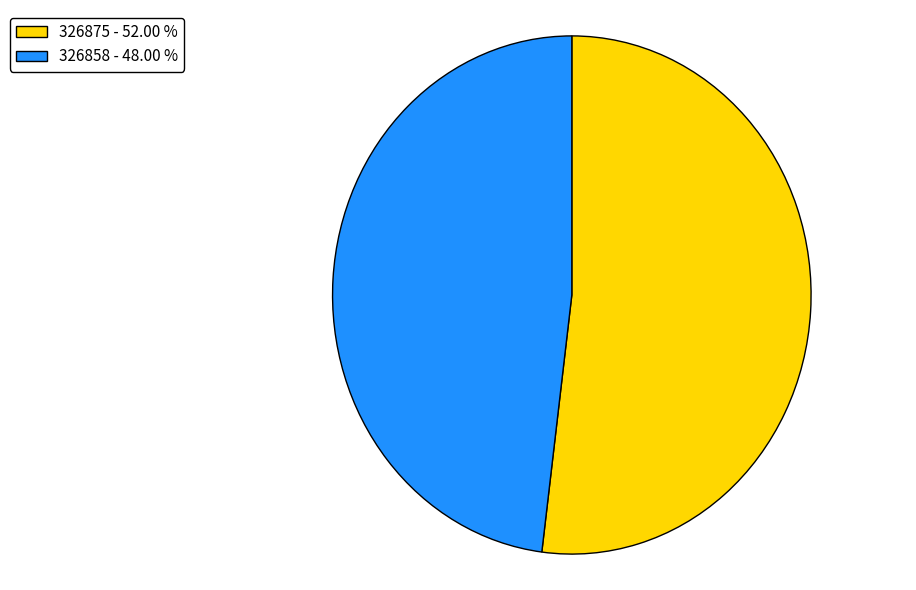

Does any single category account for the majority?

Yes